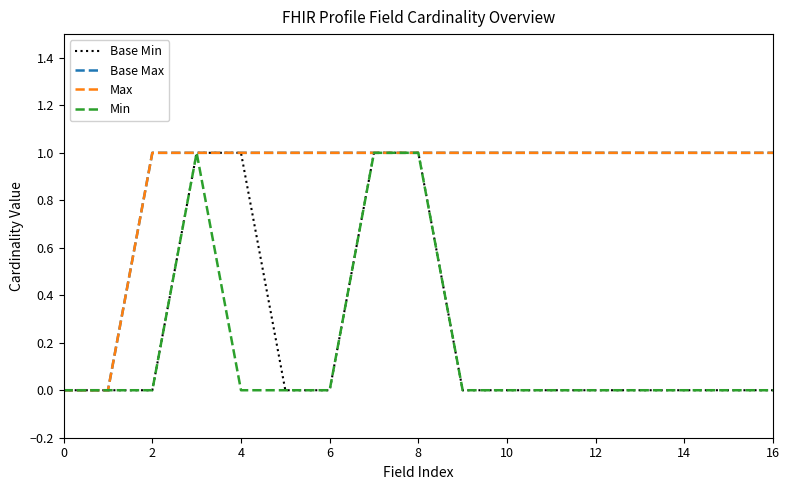

Is this an area chart (filled region under the line)?

No